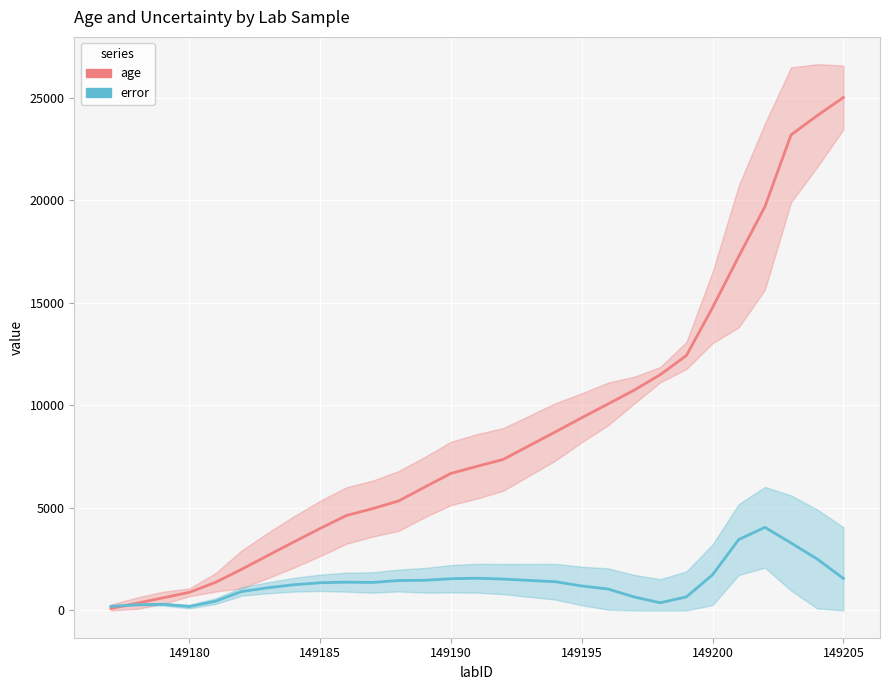

Reading left to right, list all the values displayed in this chart.

age: 94.0	351.0	615.0	882.0	1369.0	2006.0	2678.0	3342.0	3996.0	4625.0	4960.0	5337.0	6014.0	6679.0	7025.0	7361.0	8037.0	8707.0	9392.0	10061.0	10735.0	11492.0	12426.0	14764.0	17255.0	19681.0	23183.0	24120.0	25005.0
error: 196.5	278.5	297.0	191.0	449.5	921.0	1105.0	1252.0	1347.5	1377.0	1363.0	1458.0	1469.0	1544.0	1569.5	1528.0	1461.0	1398.0	1191.0	1044.0	656.5	372.5	659.0	1739.5	3454.0	4051.0	3287.0	2506.5	1557.5